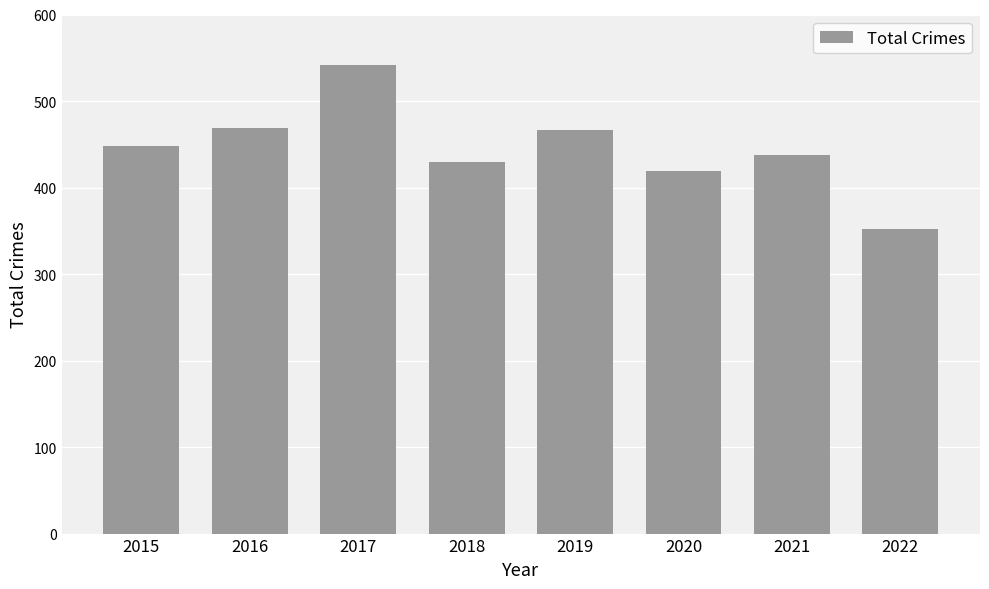

What is the ratio of the value at 2022 to the value at 2019?

0.8